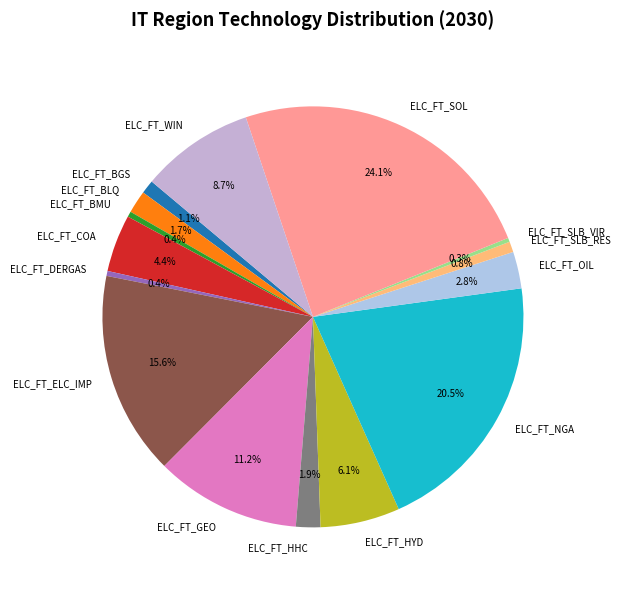

Which slice is the largest?

ELC_FT_SOL